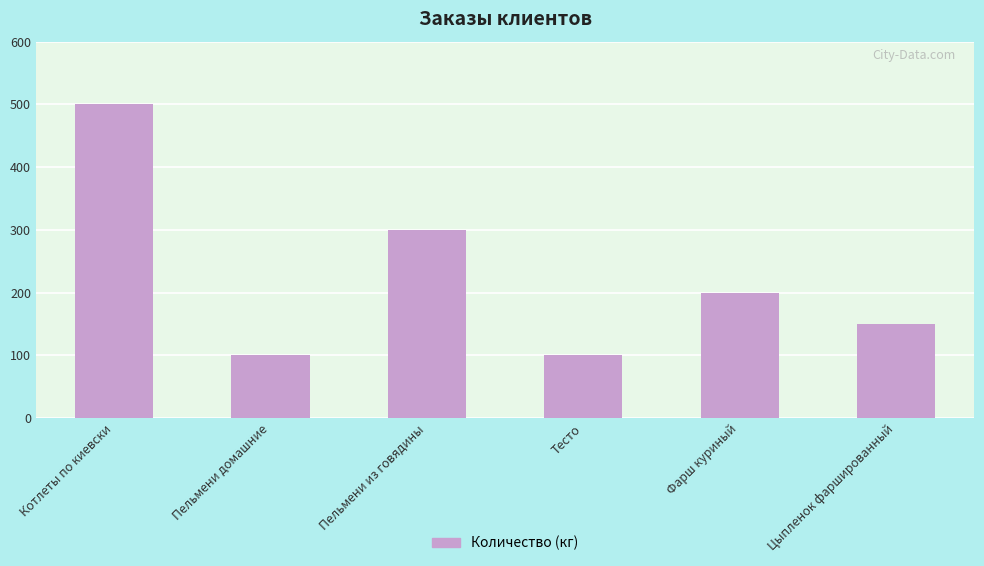

What is the smallest value displayed?

100